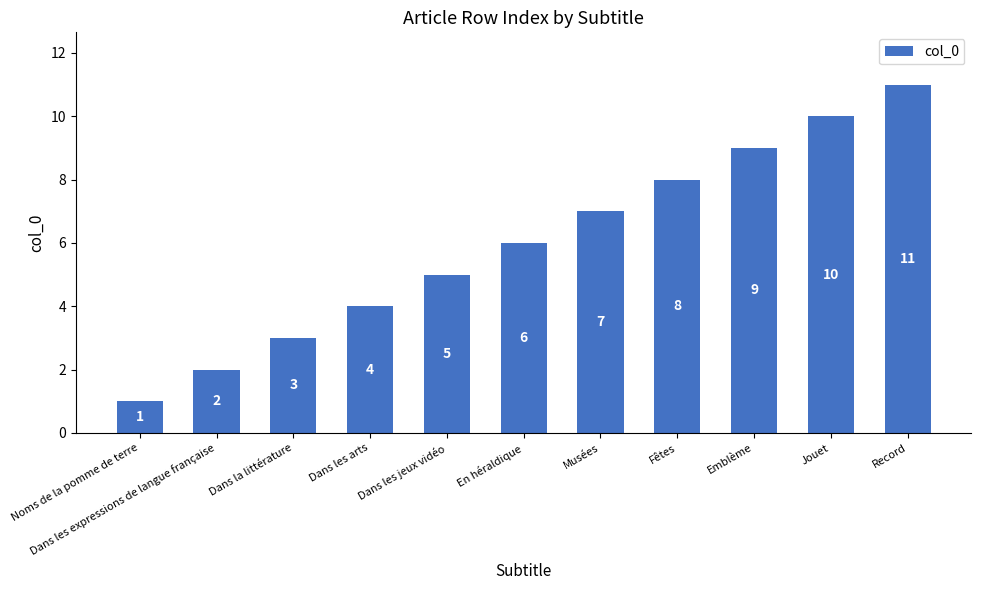

At which label is the value closest to 6?

En héraldique